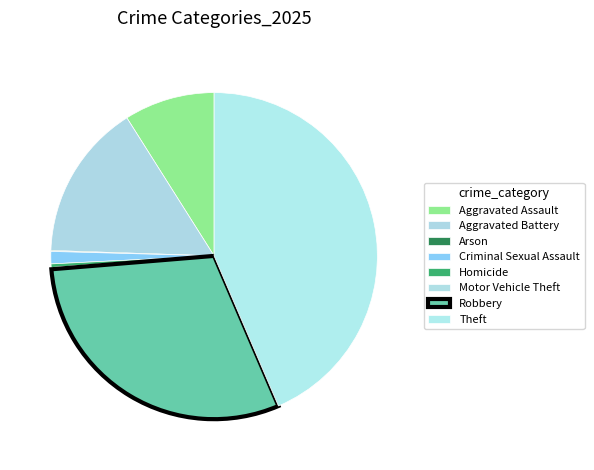

What percentage is NOT represented by Criminal Sexual Assault?

98.8%